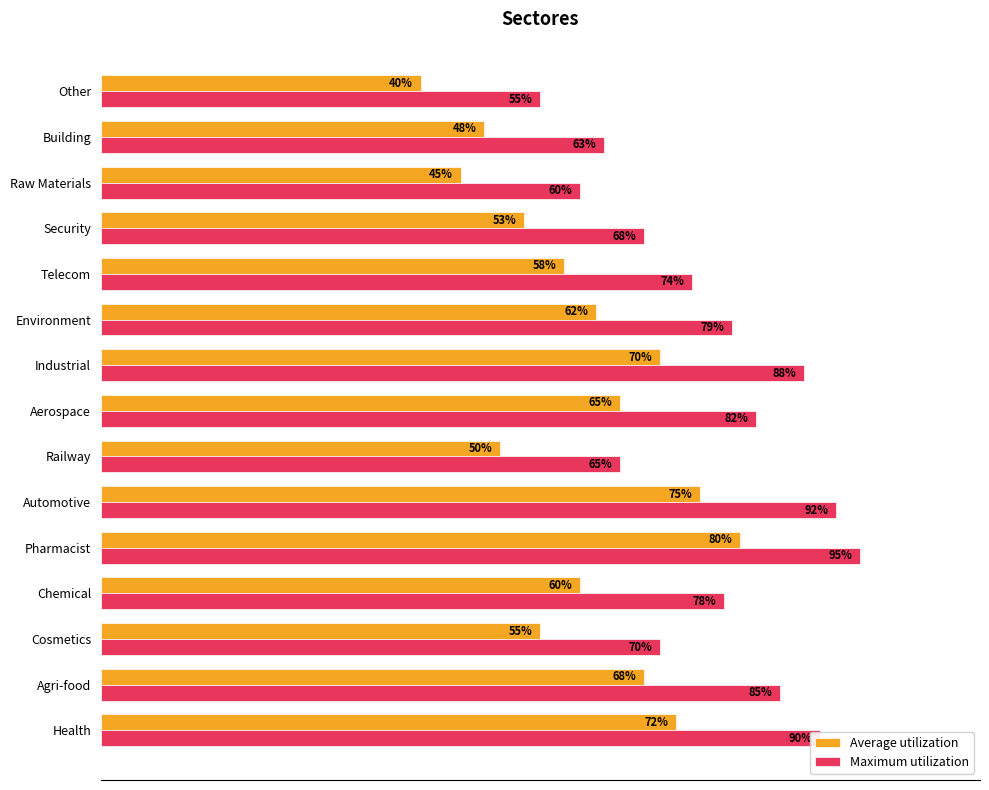

Which series changed the most between Industrial and Other?

Maximum utilization